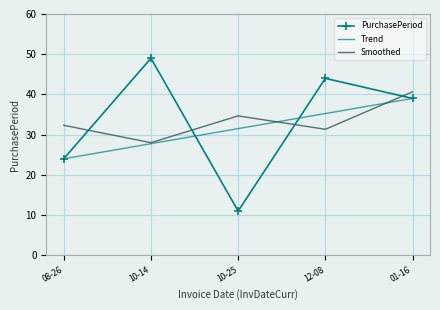

What is the sum of the Trend values at 10-14 and 01-16?

66.8